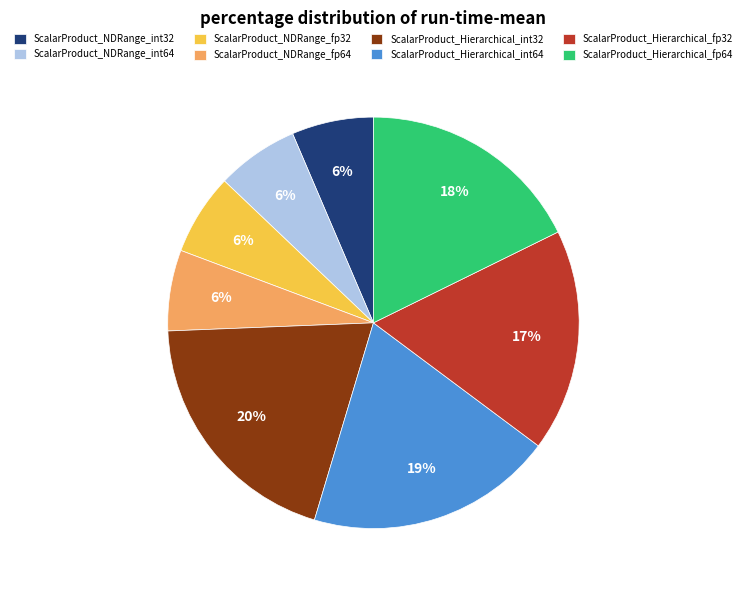

True or false: ScalarProduct_NDRange_fp32 accounts for 1% of the total.

False